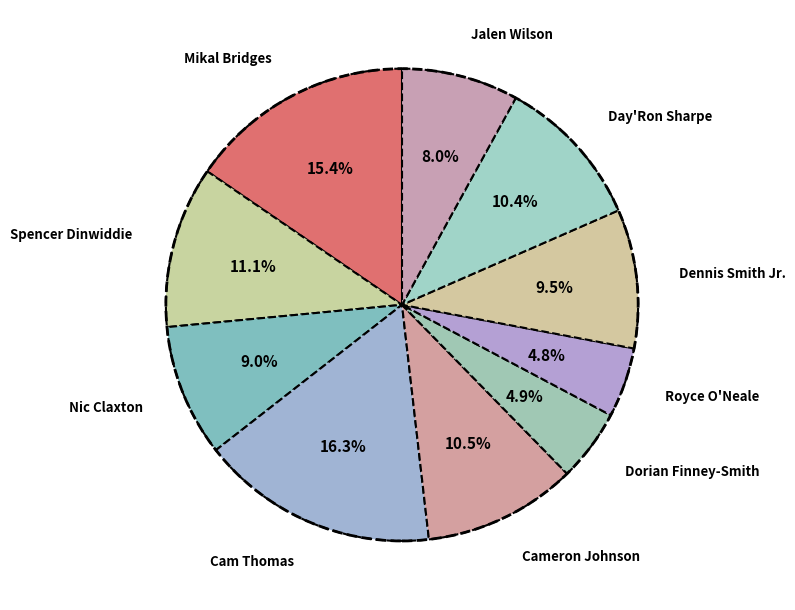

To the nearest percent, what portion does Cam Thomas represent?

16%